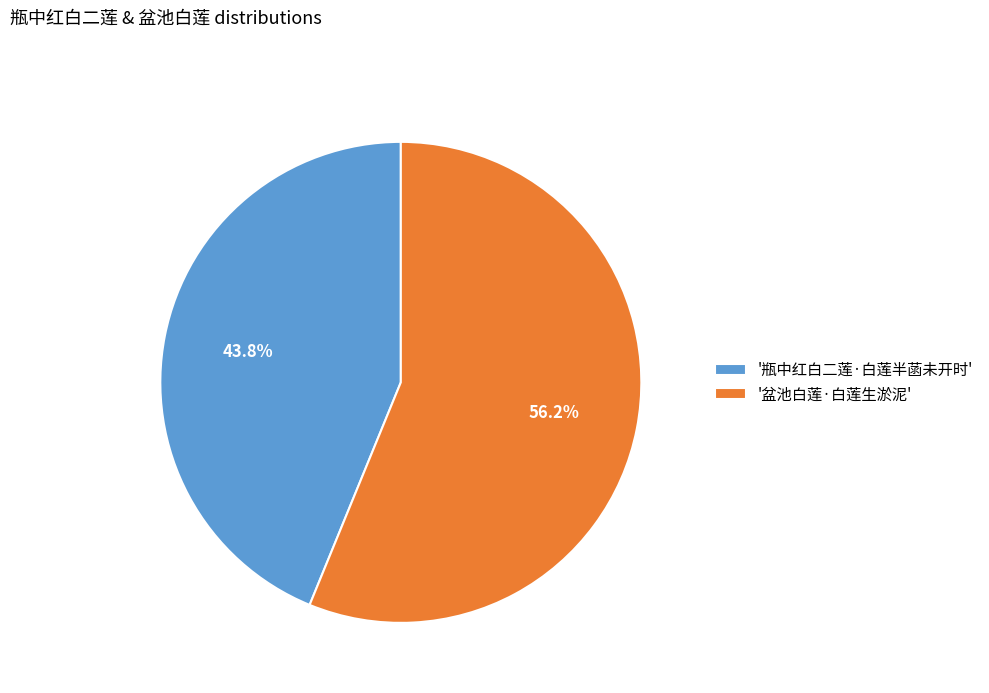

Which category accounts for the majority?

'盆池白莲·白莲生淤泥'